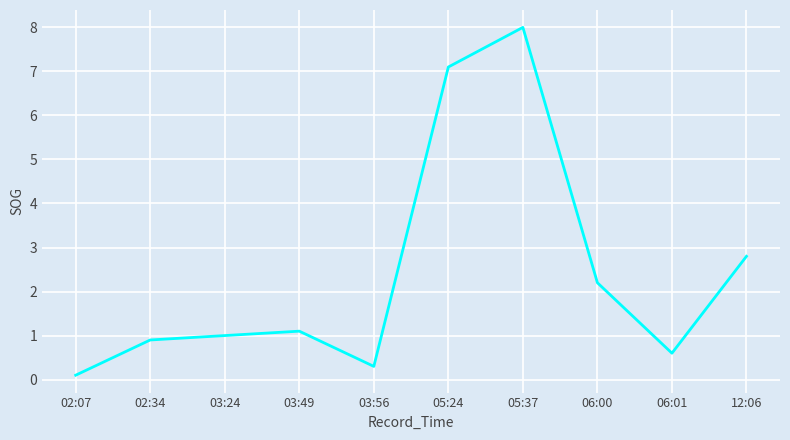

How many interior local valleys (lower than both neighbors) does the data have?

2